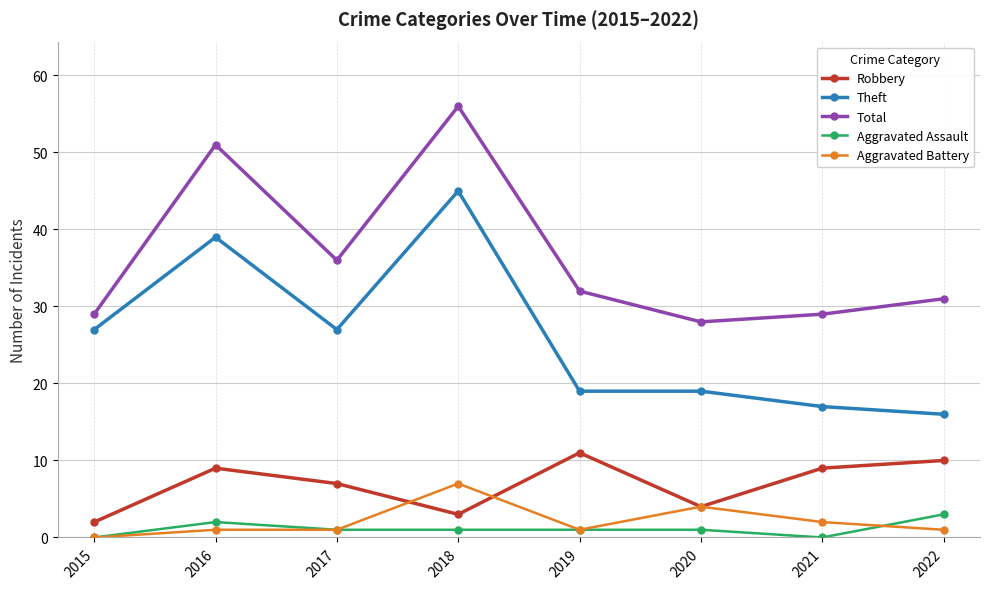

What is the approximate value of Robbery at 2021?

9